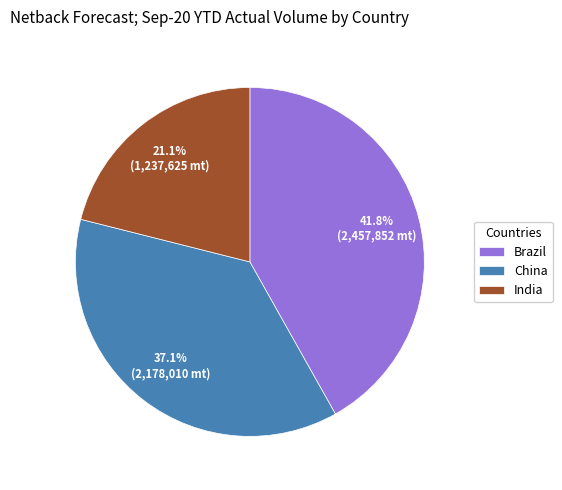

The India slice represents 29% of the pie. True or false?

False